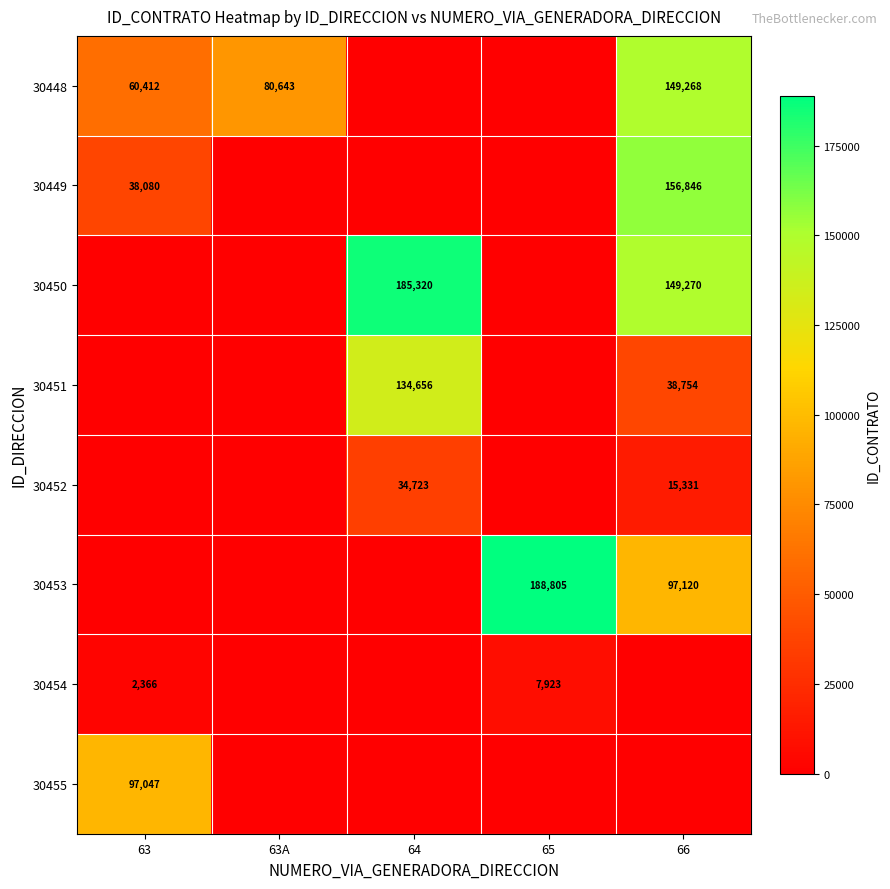

True or false: 30454 has a value of 3986 at 63.

False